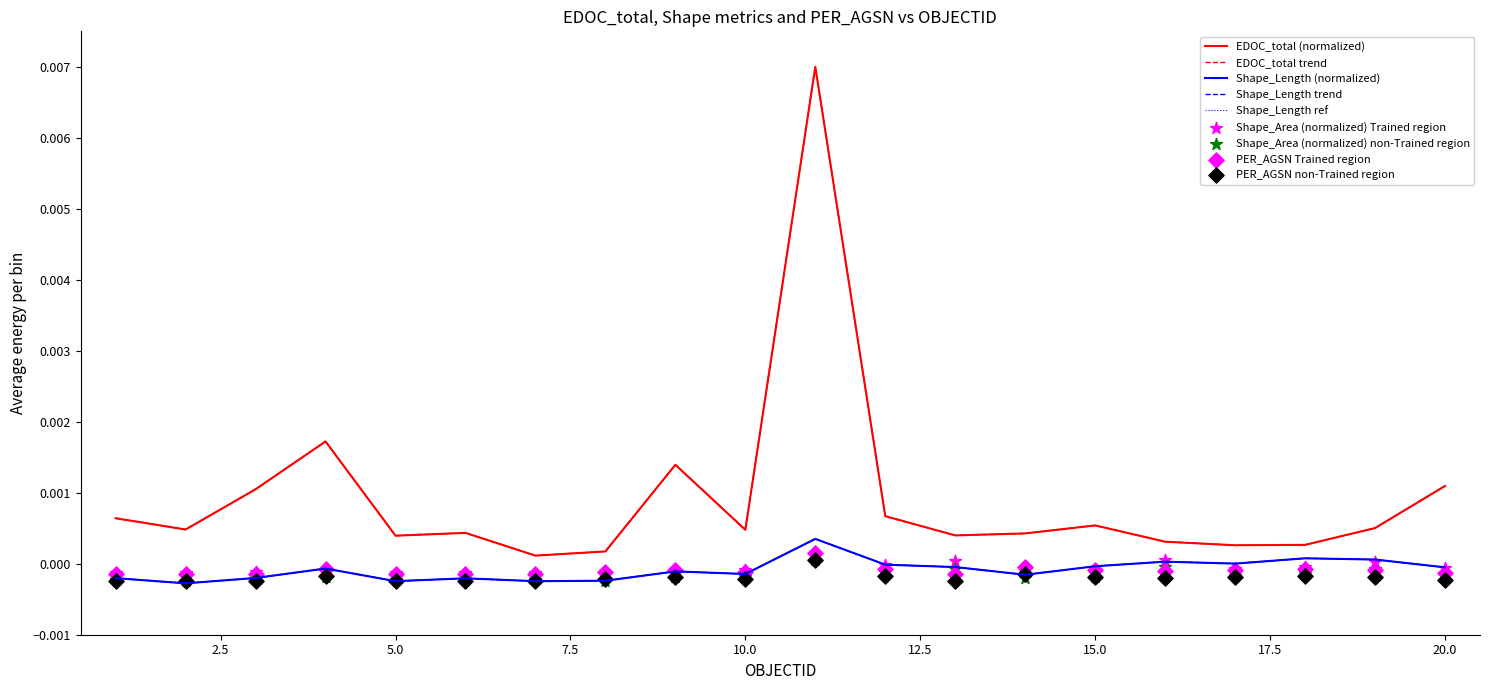

At how many categories does at least one series exceed 0?

20